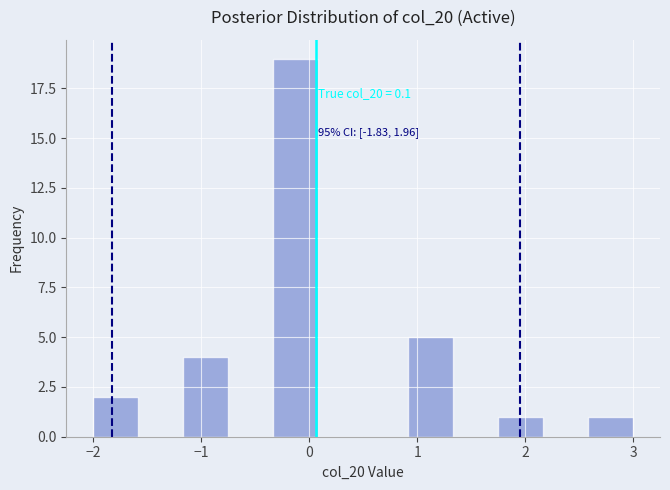

Over which range of the x-axis is the bar tallest?

-0.3 to 0.1